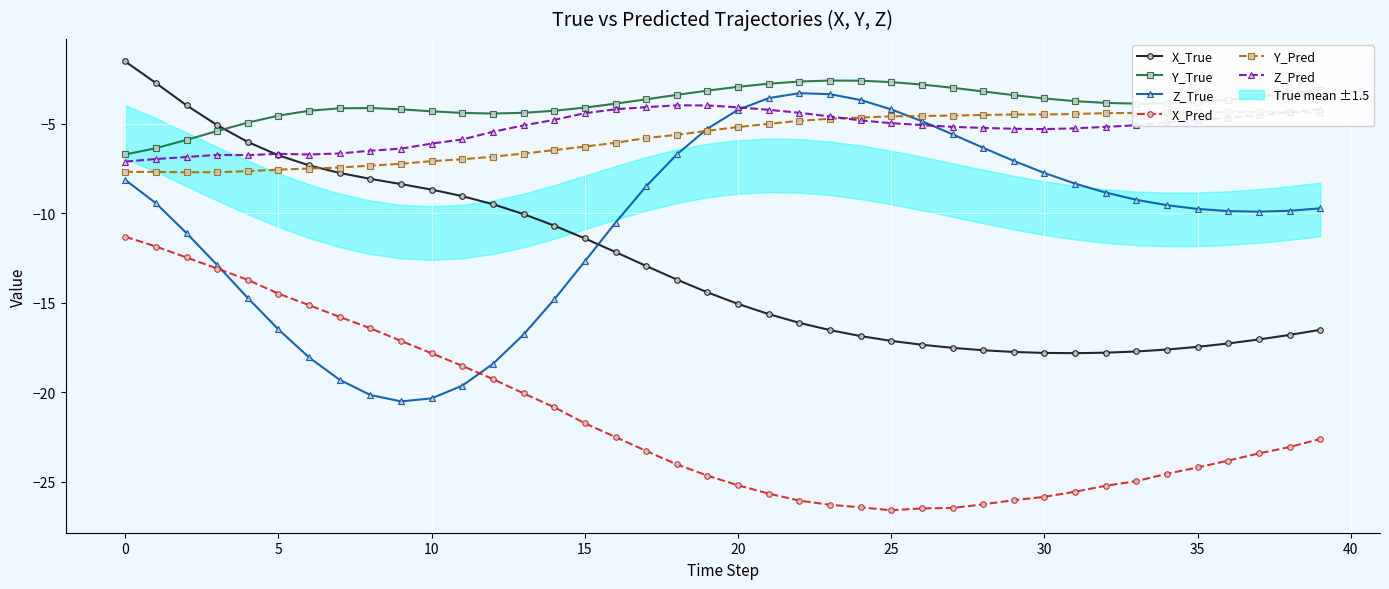

True or false: Z_Pred and X_Pred intersect in this chart.

False